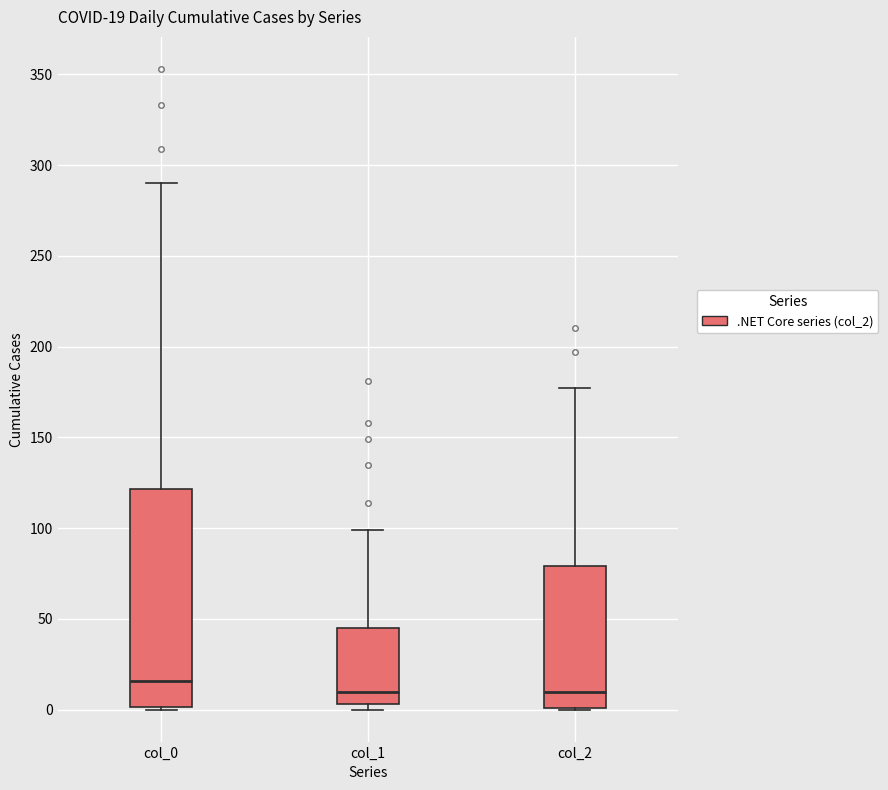

Comparing the boxes themselves (not the whiskers), which one is the tallest?

col_0